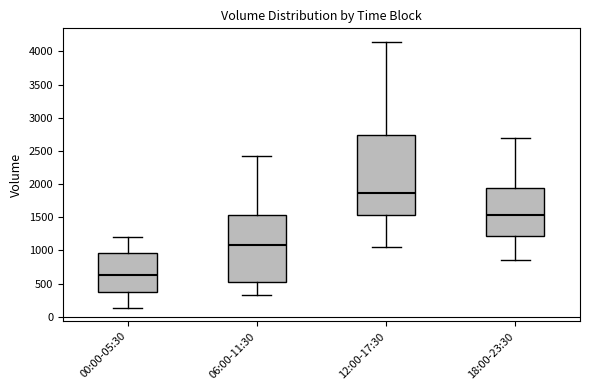

Reading left to right, read every box against the y-axis: the position of its median line, the range the box covers, and the ends of its whiskers. The values are not printed on the chart, so give them approximately, as read against the axis.

00:00-05:30: median 600, box 350 to 950, whiskers 150 to 1200
06:00-11:30: median 1100, box 500 to 1550, whiskers 350 to 2450
12:00-17:30: median 1850, box 1550 to 2750, whiskers 1050 to 4150
18:00-23:30: median 1550, box 1200 to 1950, whiskers 850 to 2700